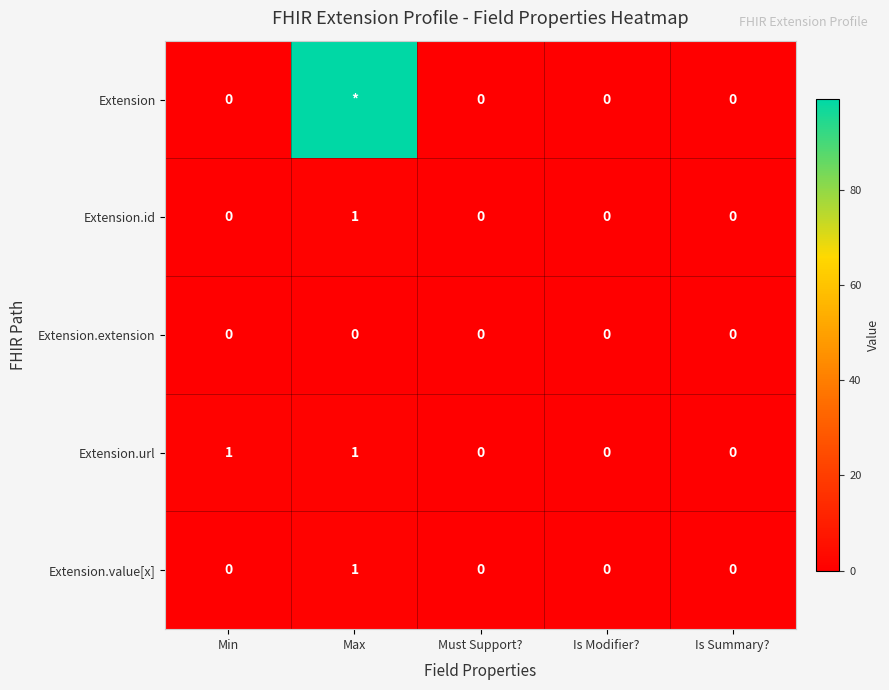

Is the value of Extension.id at Max greater than the value of Extension.extension at Max?

Yes